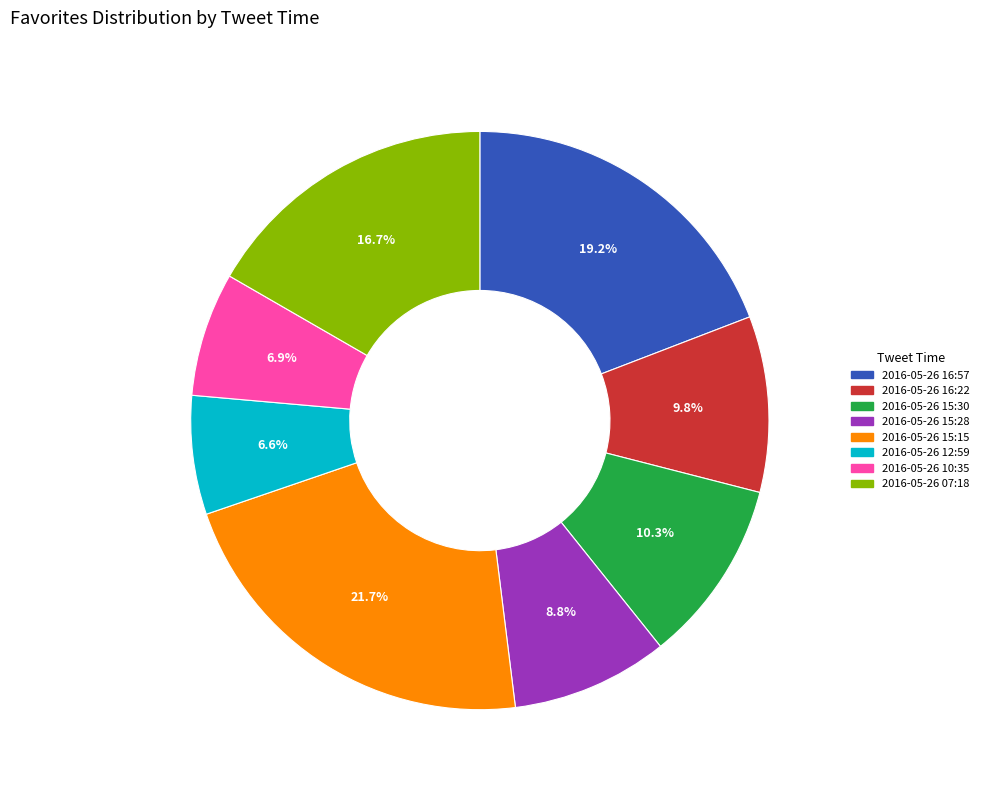

Which has a higher value, 2016-05-26 15:28 or 2016-05-26 07:18?

2016-05-26 07:18